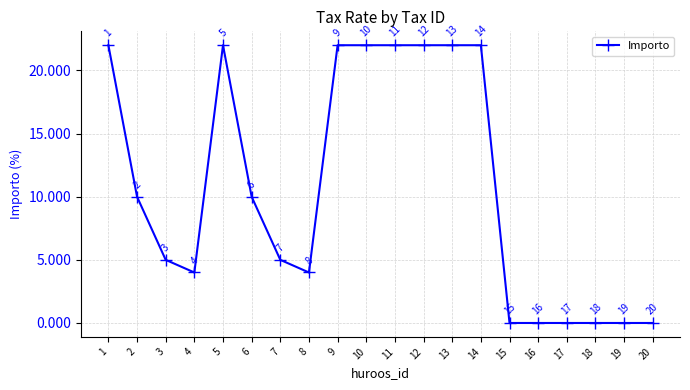

How many values are between 0 and 22?

20